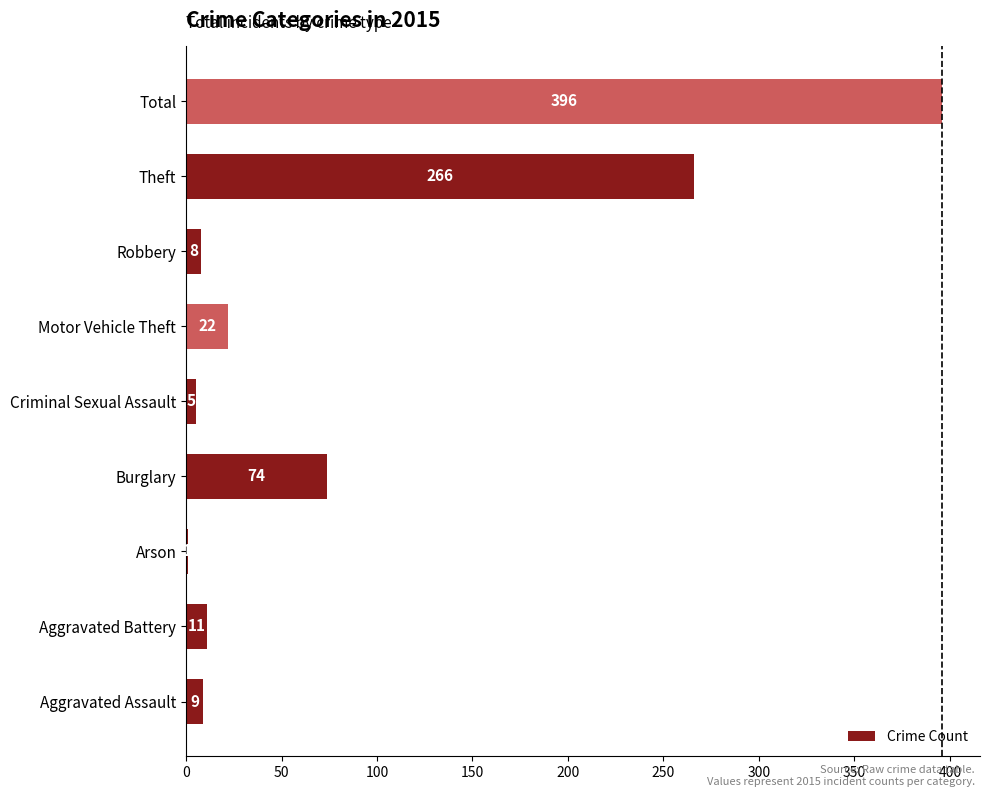

The value at Aggravated Assault is 9. True or false?

True